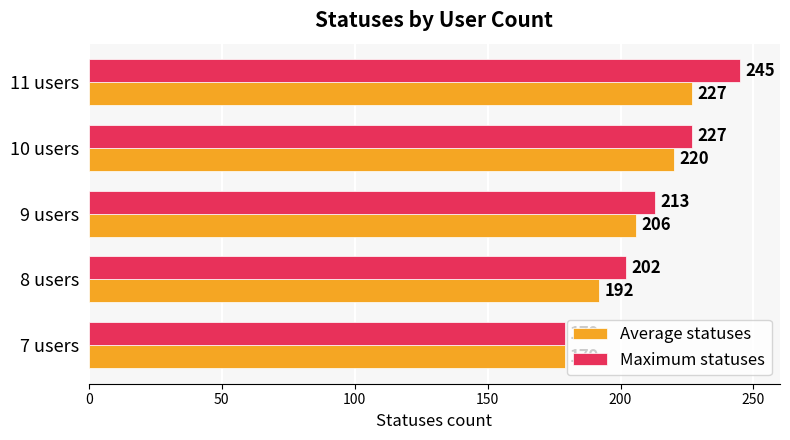

At how many categories does at least one series exceed 212?

3